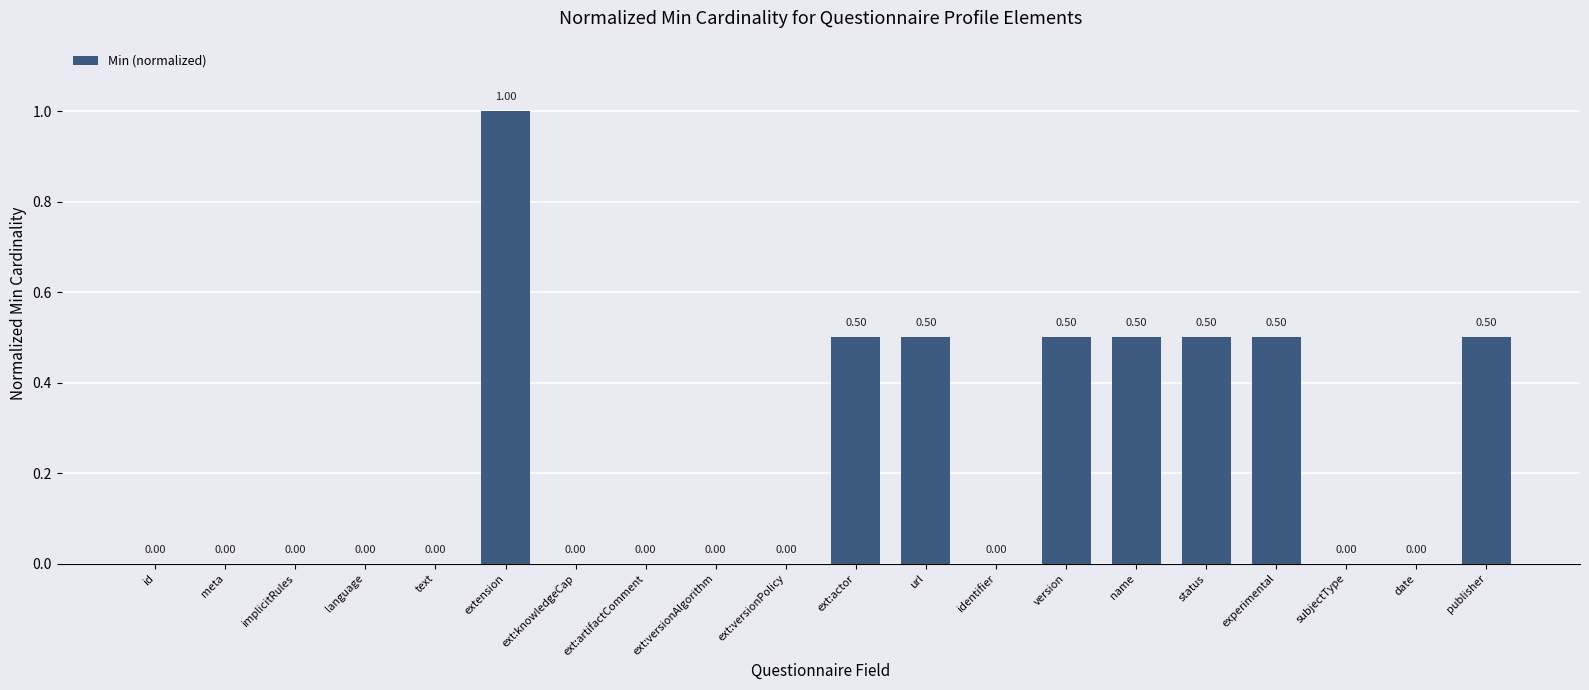

Is it true that the value at meta is 0.0?

True